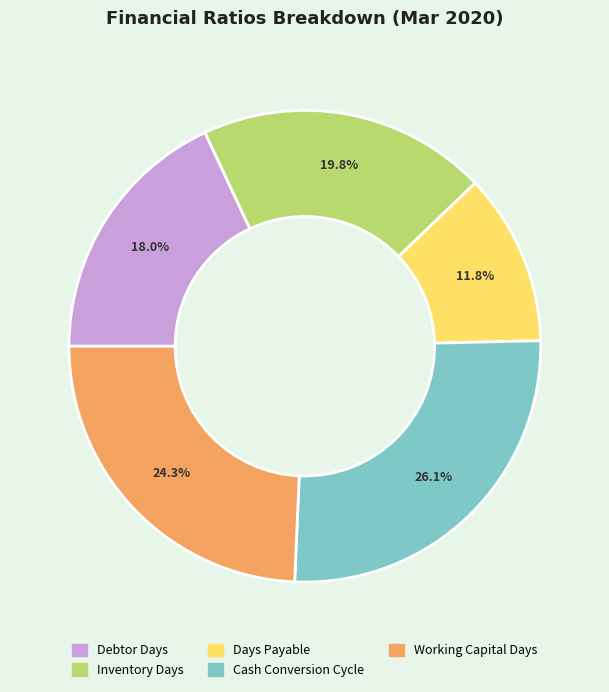

What is the ratio of the value at Days Payable to the value at Cash Conversion Cycle?

0.5